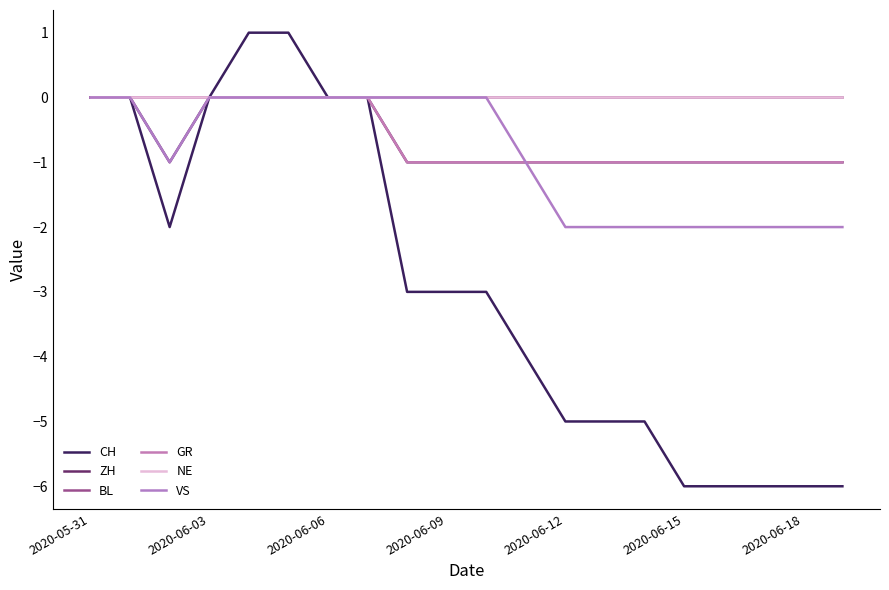

True or false: GR and VS intersect in this chart.

False